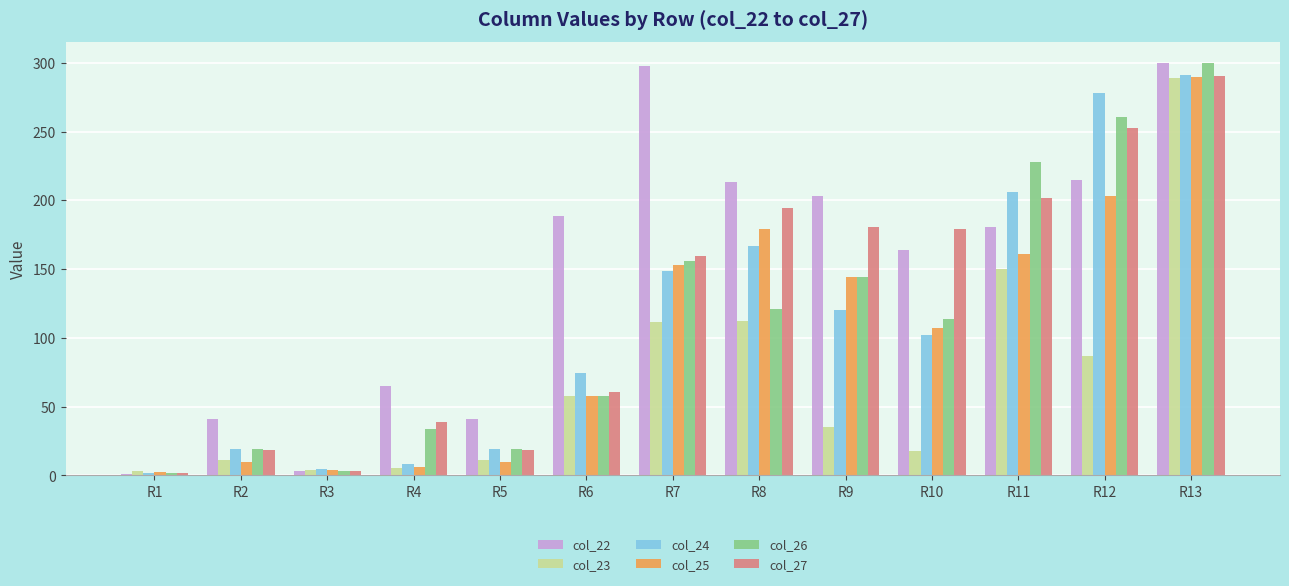

The value of col_24 at R10 is 55.3. True or false?

False